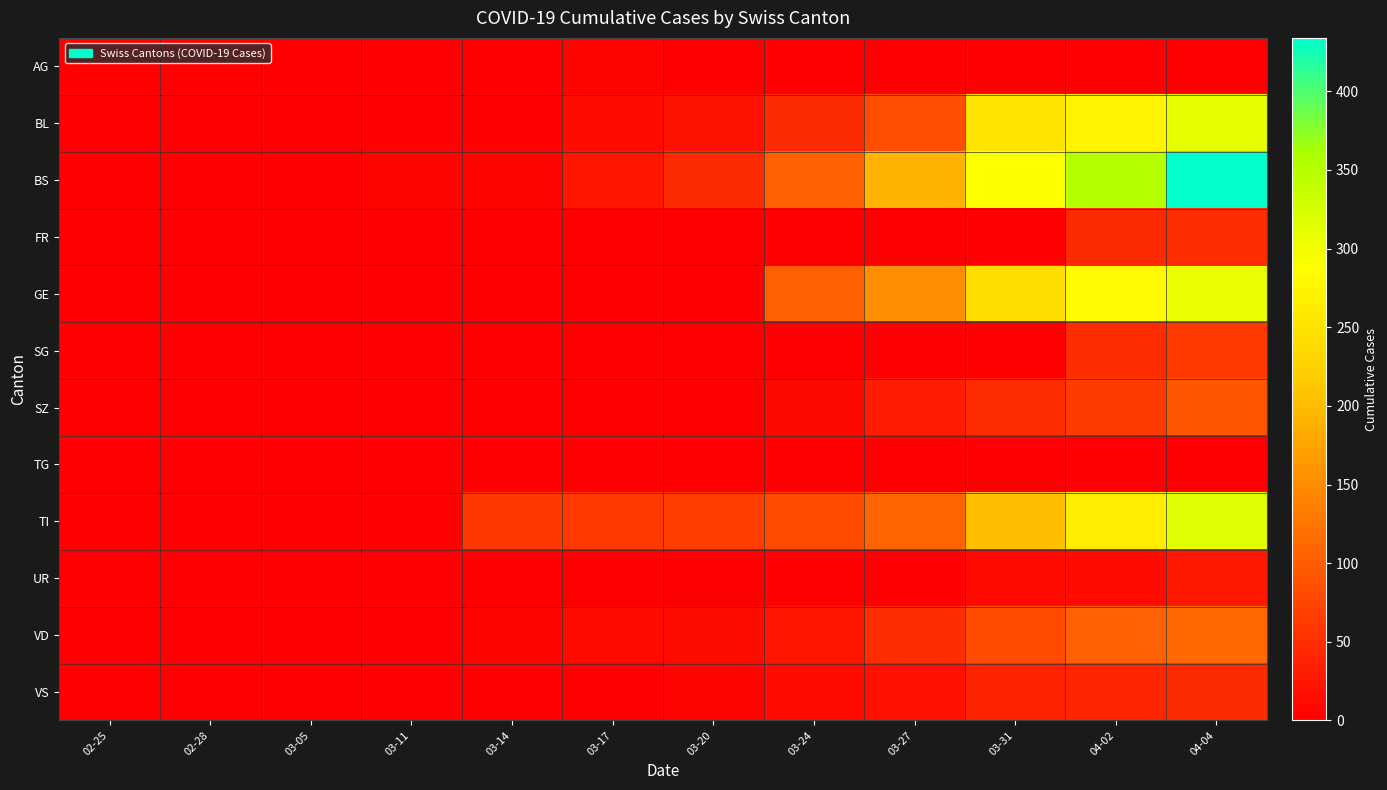

How many categories are shown in the chart?

12